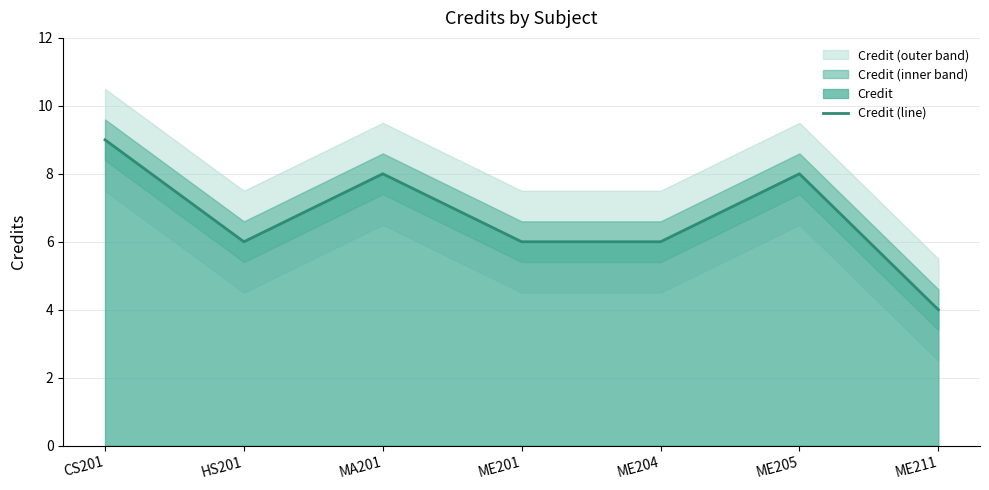

What is the sum of the values at ME204 and MA201?

14